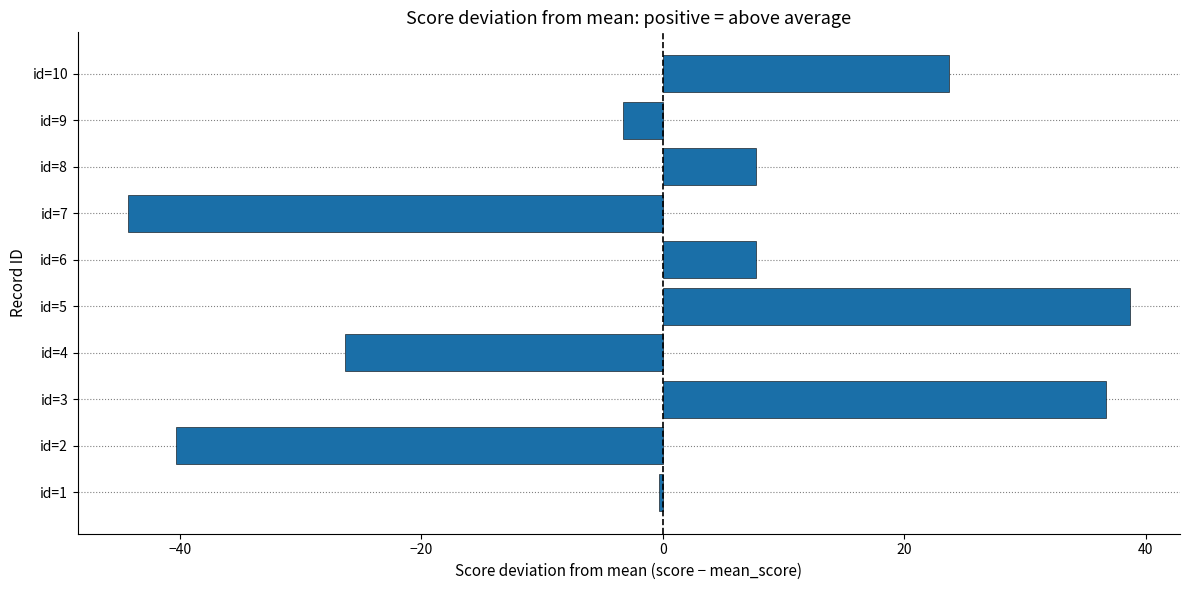

What is the difference between the maximum and minimum values?

83.0